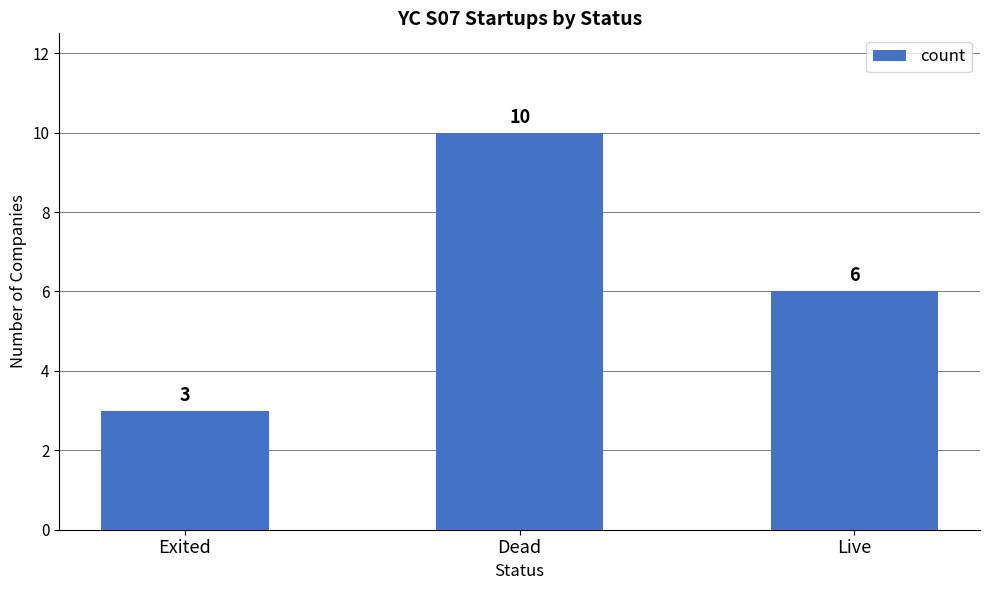

What is the label of the 2nd bar from the left?

Dead